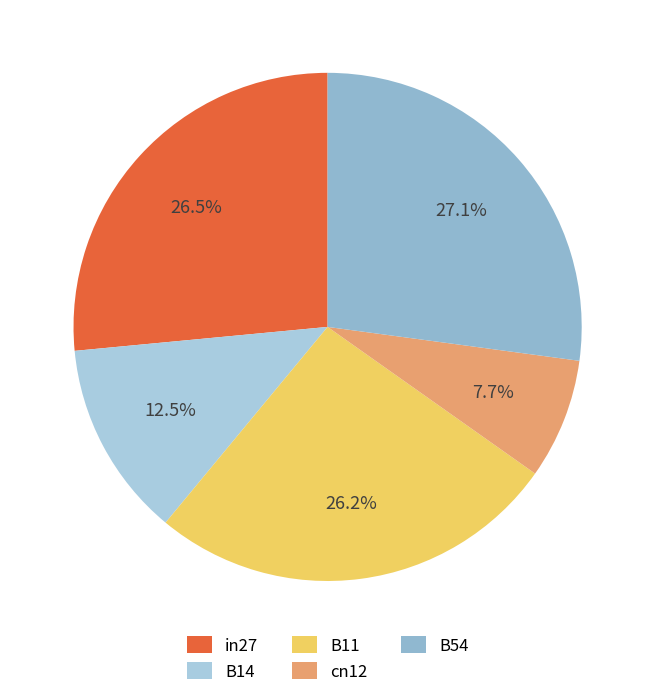

Does B11 account for over 50% of the chart?

No